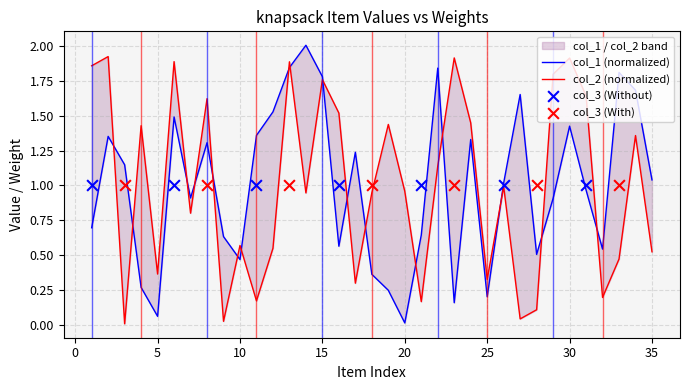

At how many categories does at least one series exceed 0?

35